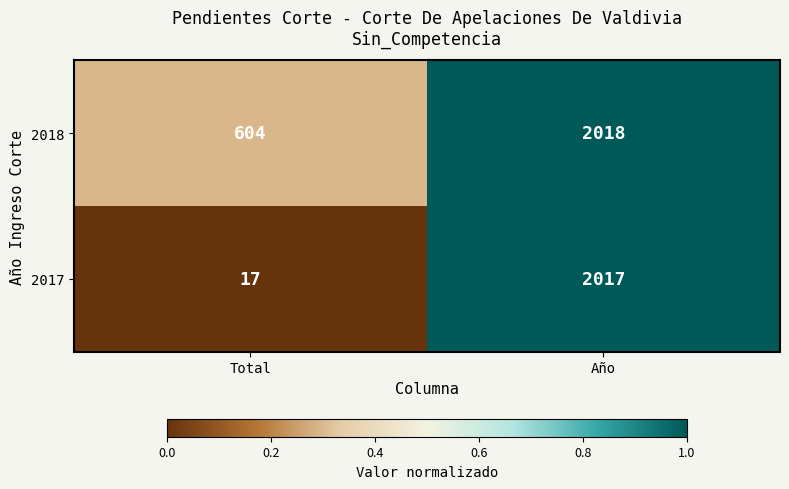

Reading left to right, extract all data points from this chart.

2018: 604	2018
2017: 17	2017